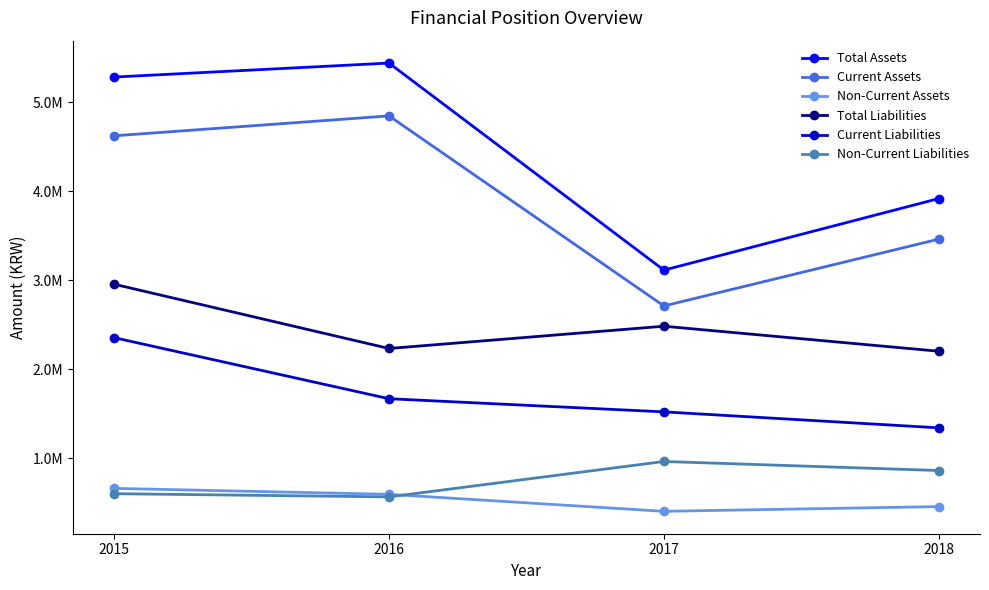

List the series in order of their peak value, highest first.

Total Assets, Current Assets, Total Liabilities, Current Liabilities, Non-Current Liabilities, Non-Current Assets